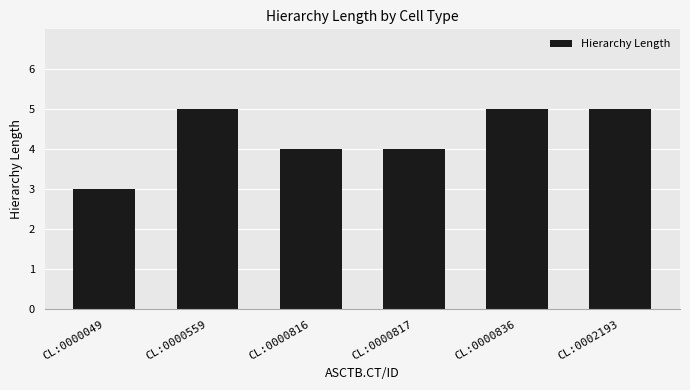

Count the values in the range 4 to 5.

5